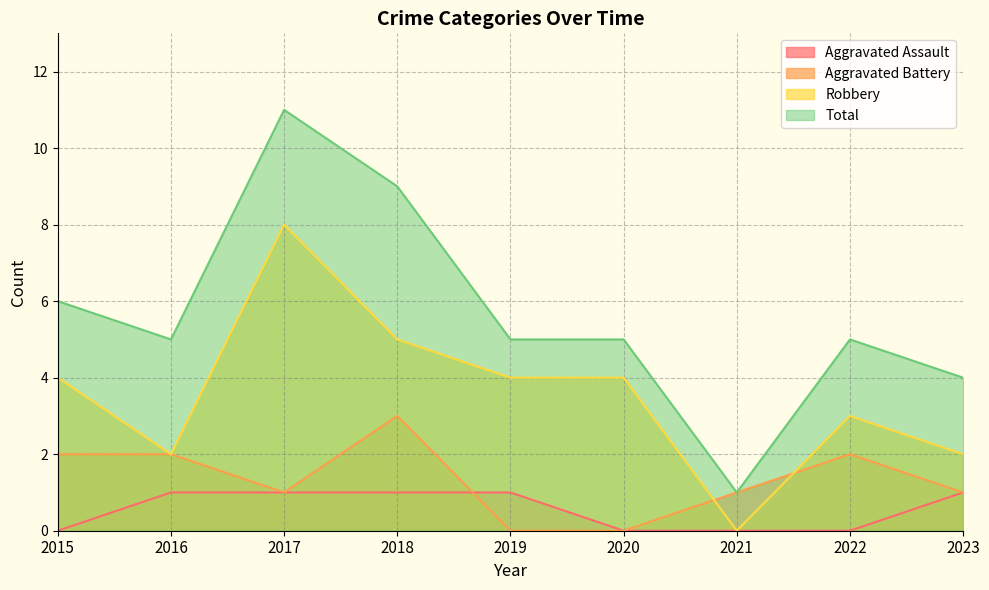

Rank the categories by Aggravated Assault value from lowest to highest.

2015, 2020, 2021, 2022, 2016, 2017, 2018, 2019, 2023